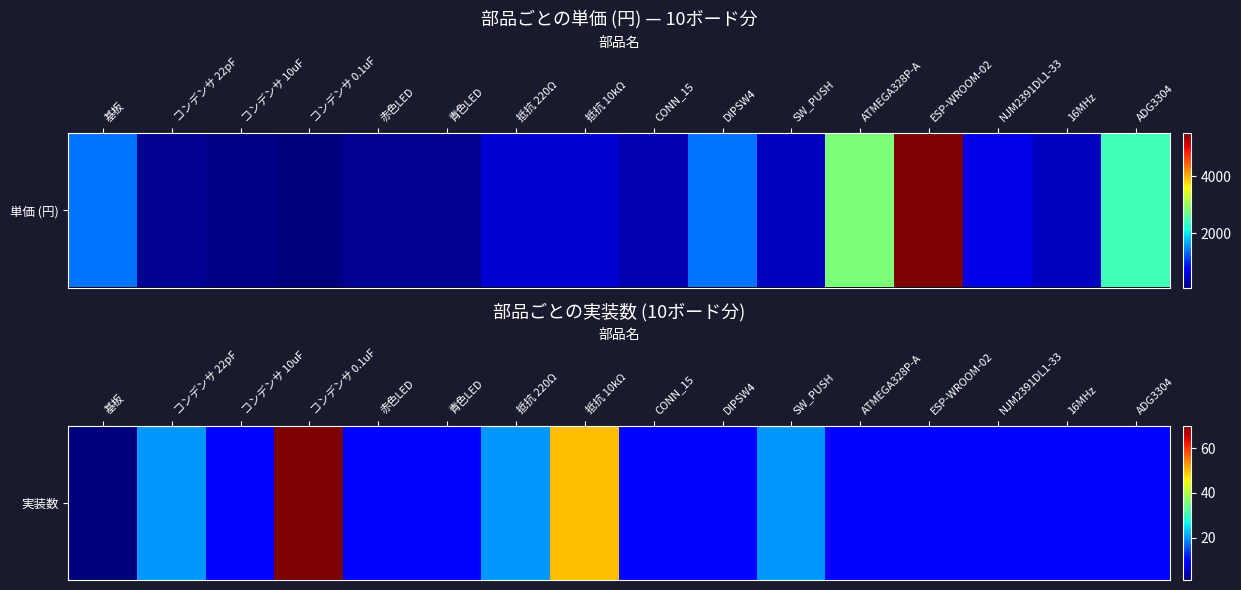

How many values are between 10 and 20?

13